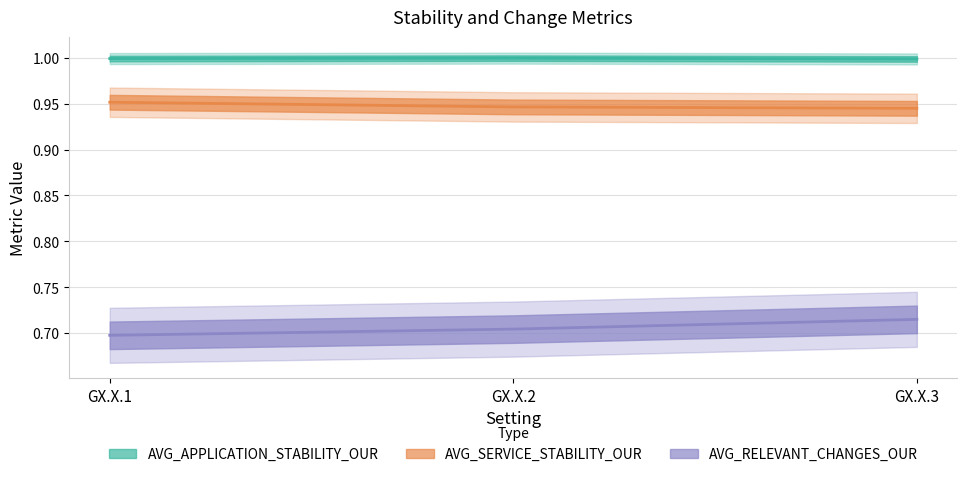

How many AVG_SERVICE_STABILITY_OUR values are between 0 and 1?

3